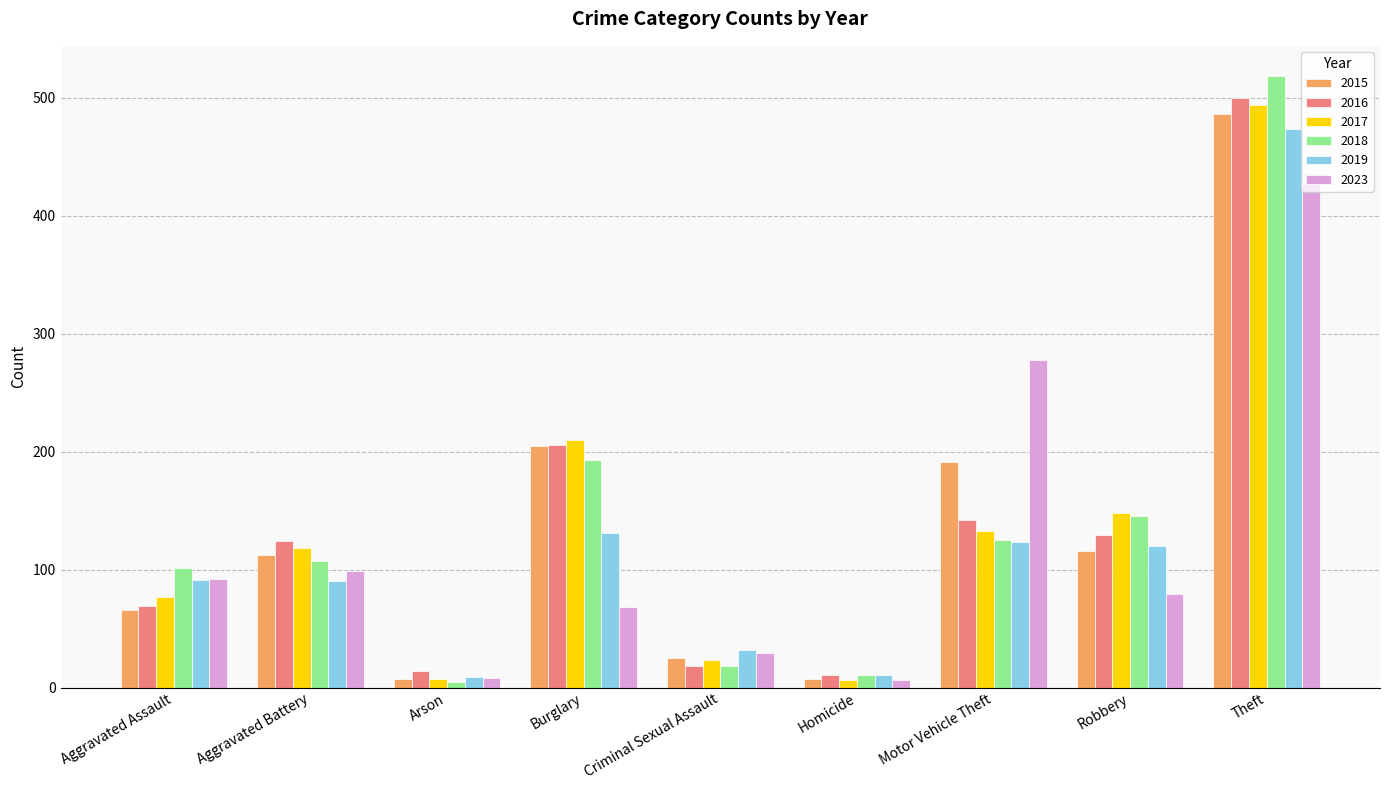

The 2015 series shows 303 at Theft. True or false?

False